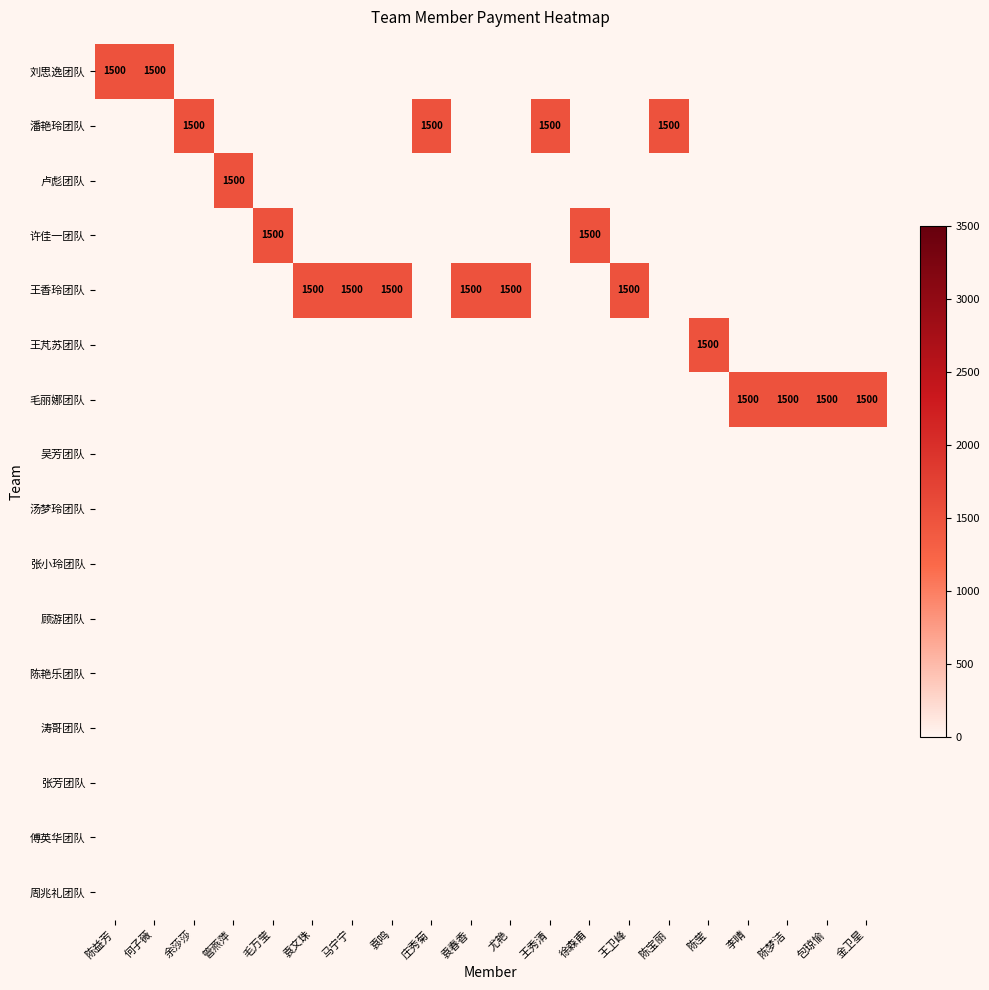

True or false: 潘艳玲团队 has a value of 1500 at 王秀清.

True